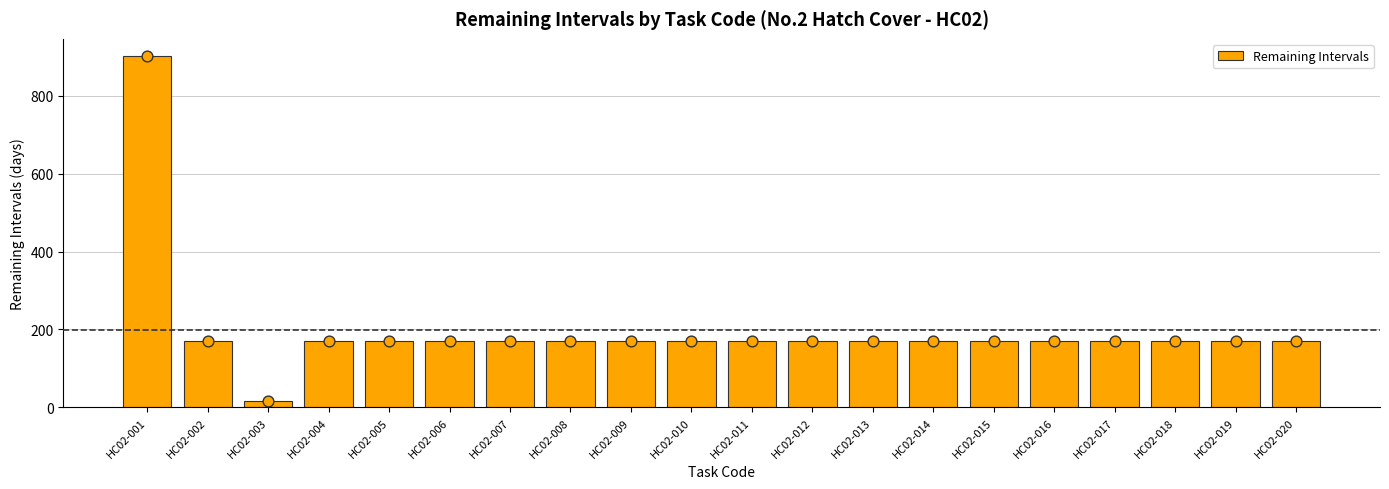

Approximately how many times larger is the value at HC02-016 compared to HC02-006?

1.0